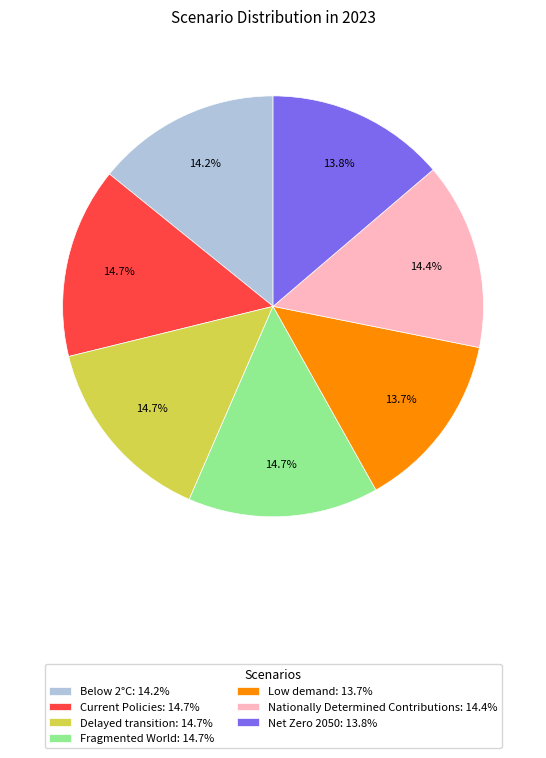

What percentage is the Below 2°C slice, to the nearest percent?

14%